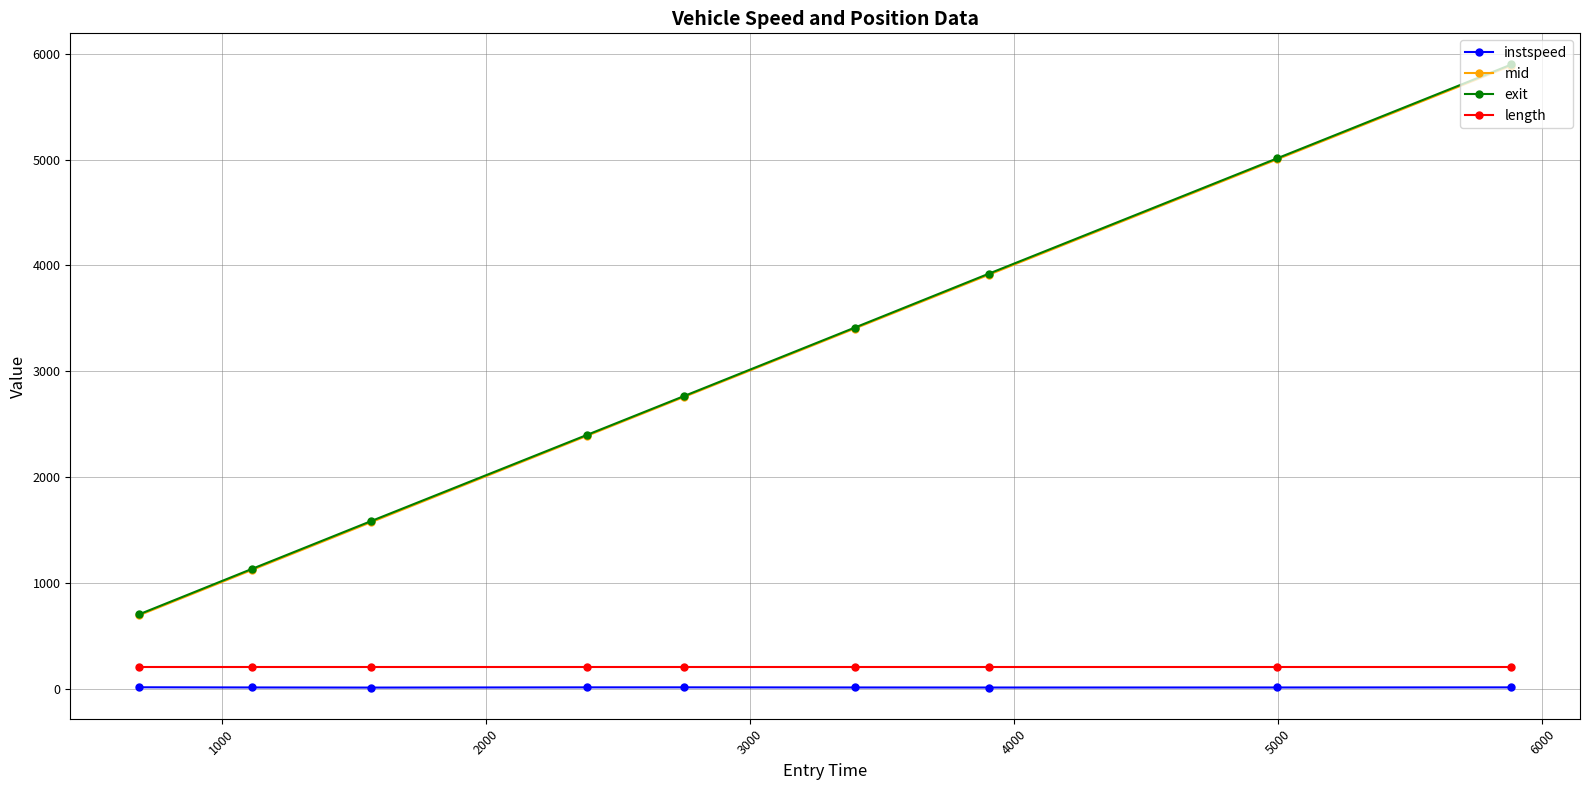

Which series has the widest spread of values?

exit